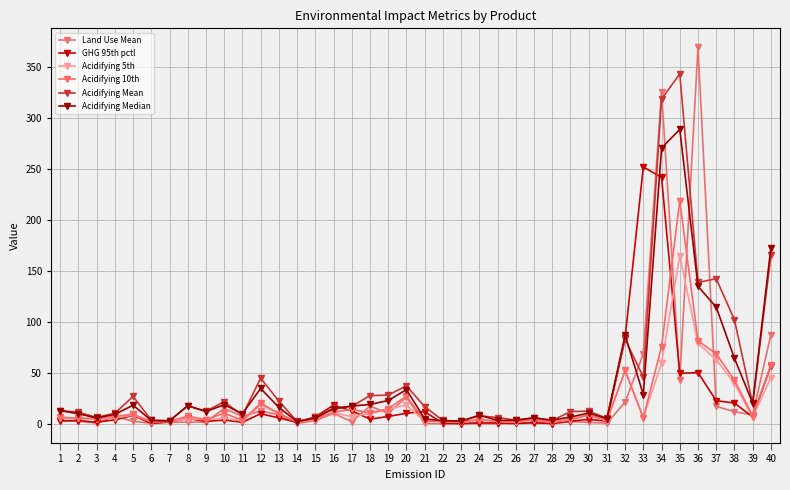

Is this an area chart (filled region under the line)?

No